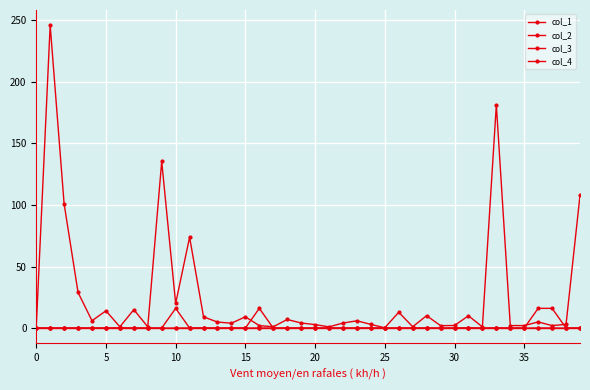

How many lines are shown in the chart?

4